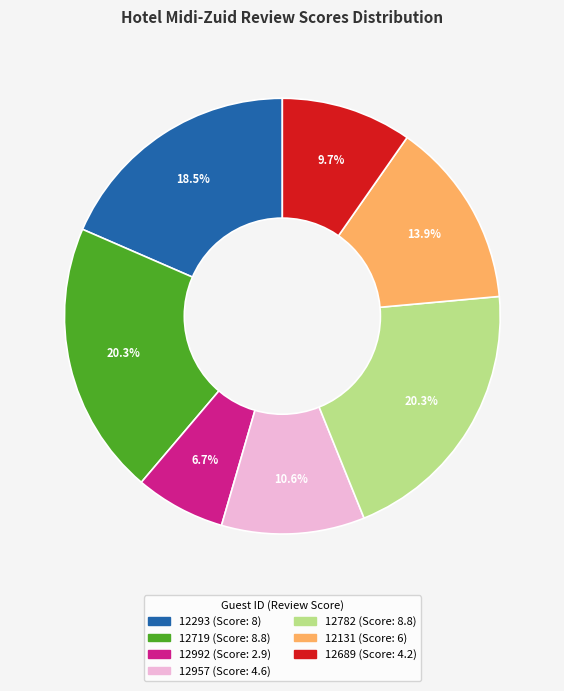

Is 12992 the majority of the pie?

No